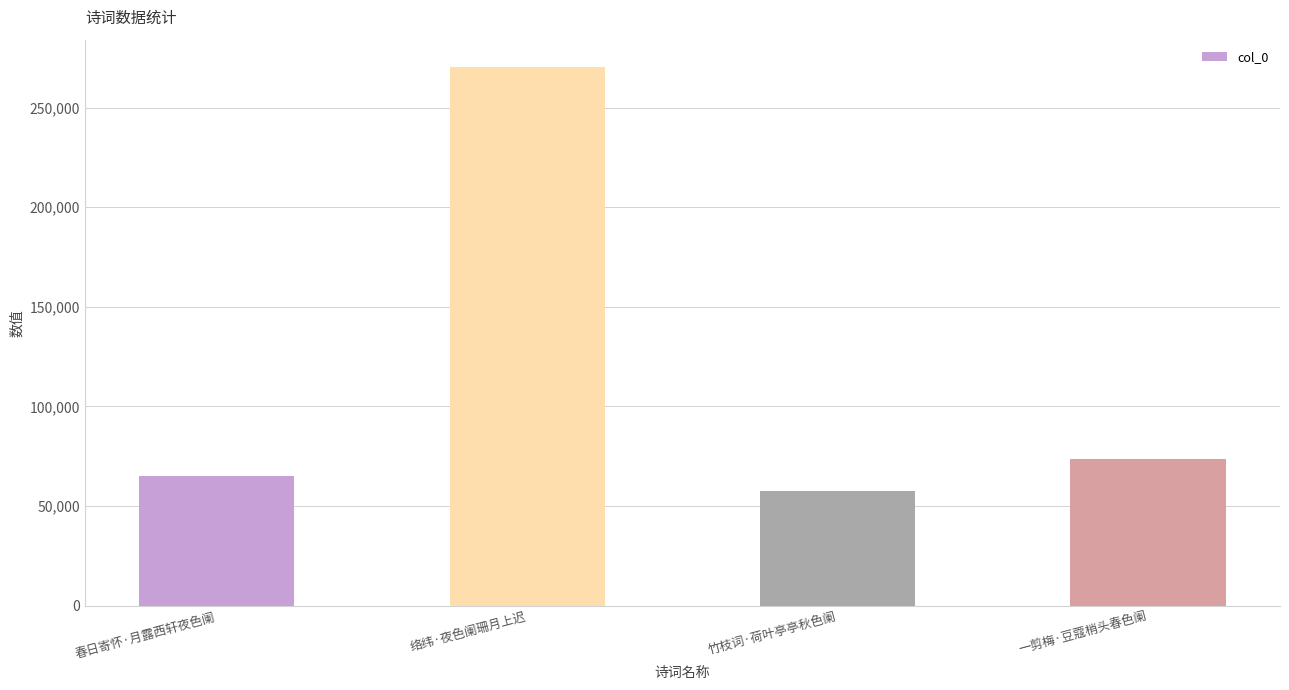

List the labels in order of value, largest first.

络纬·夜色阑珊月上迟, 一剪梅·豆蔻梢头春色阑, 春日寄怀·月露西轩夜色阑, 竹枝词·荷叶亭亭秋色阑